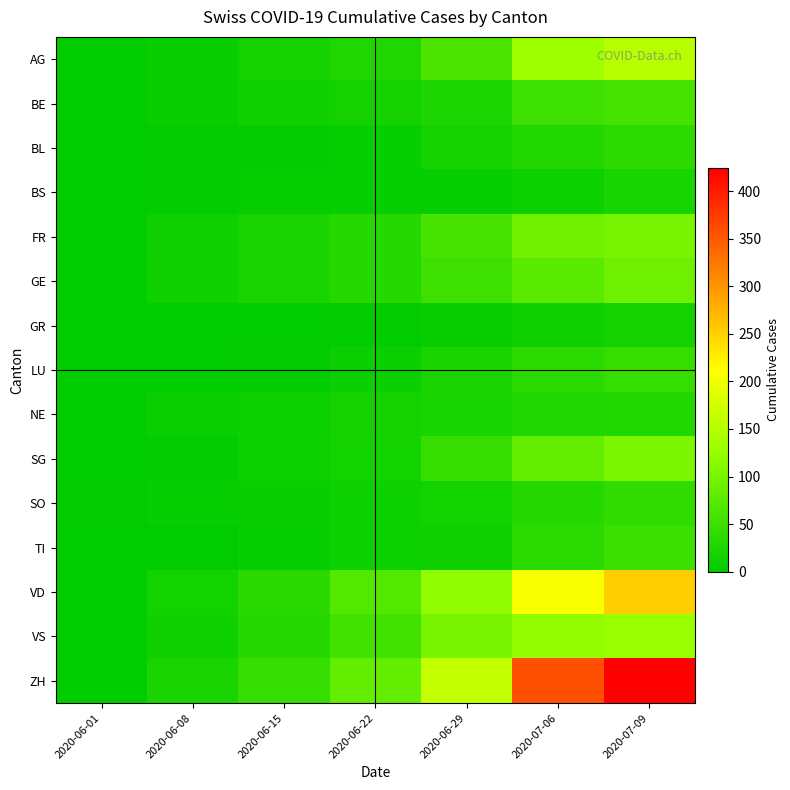

Which series changed the most between 2020-06-08 and 2020-06-15?

ZH